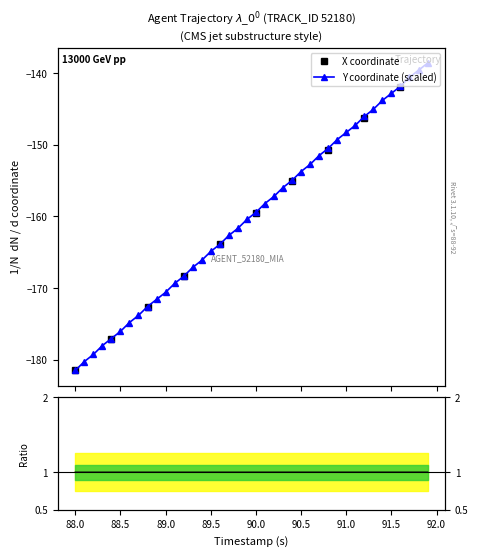

What is the label of the 15th point from the left?

89.4